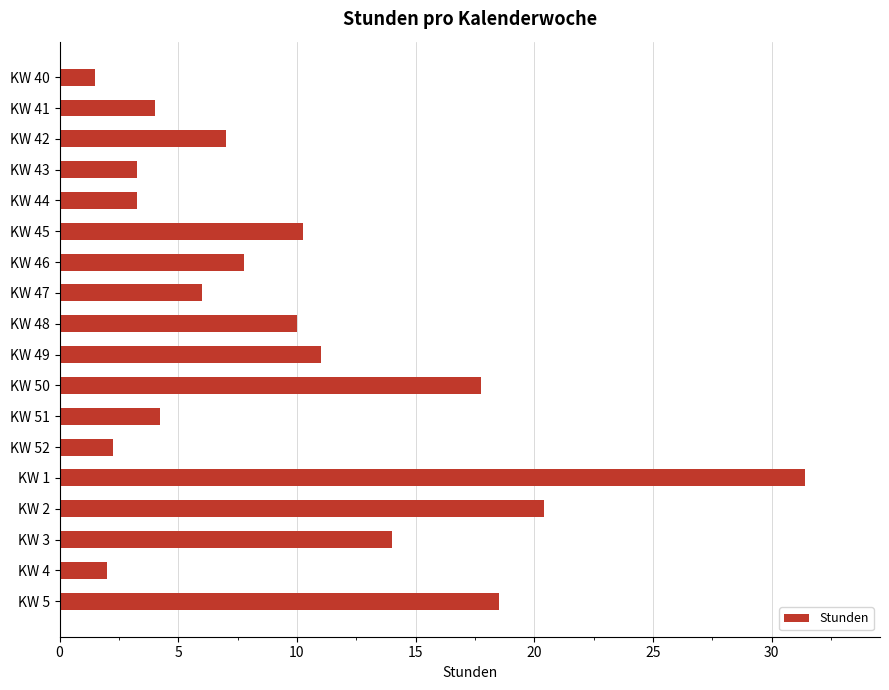

Between KW 49 and KW 42, which is larger?

KW 49